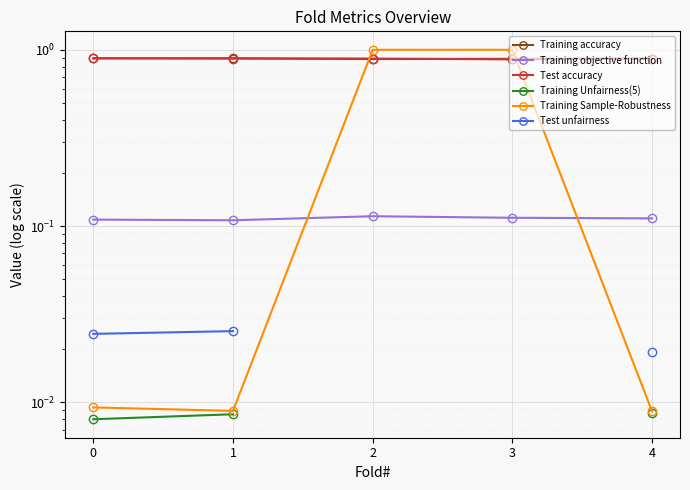

True or false: Training accuracy and Test unfairness intersect in this chart.

False